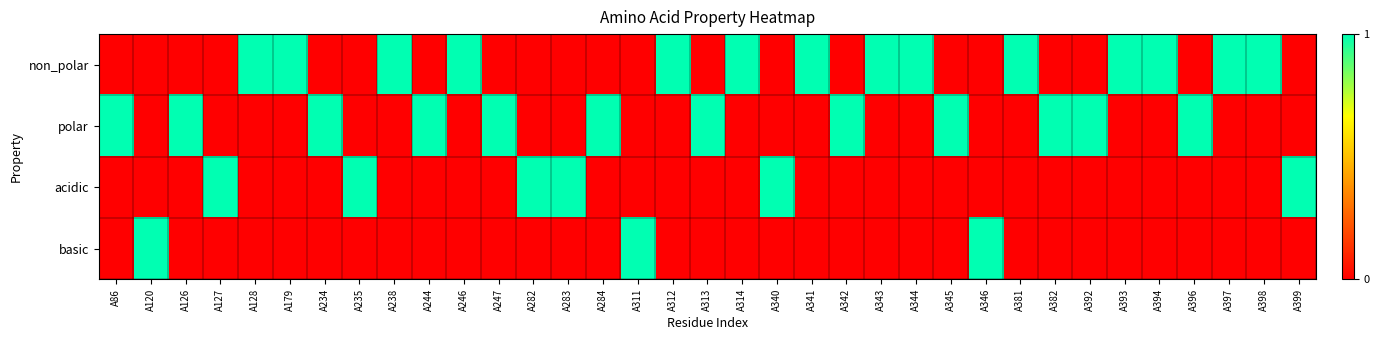

What is the difference between the highest and lowest values at A283?

1